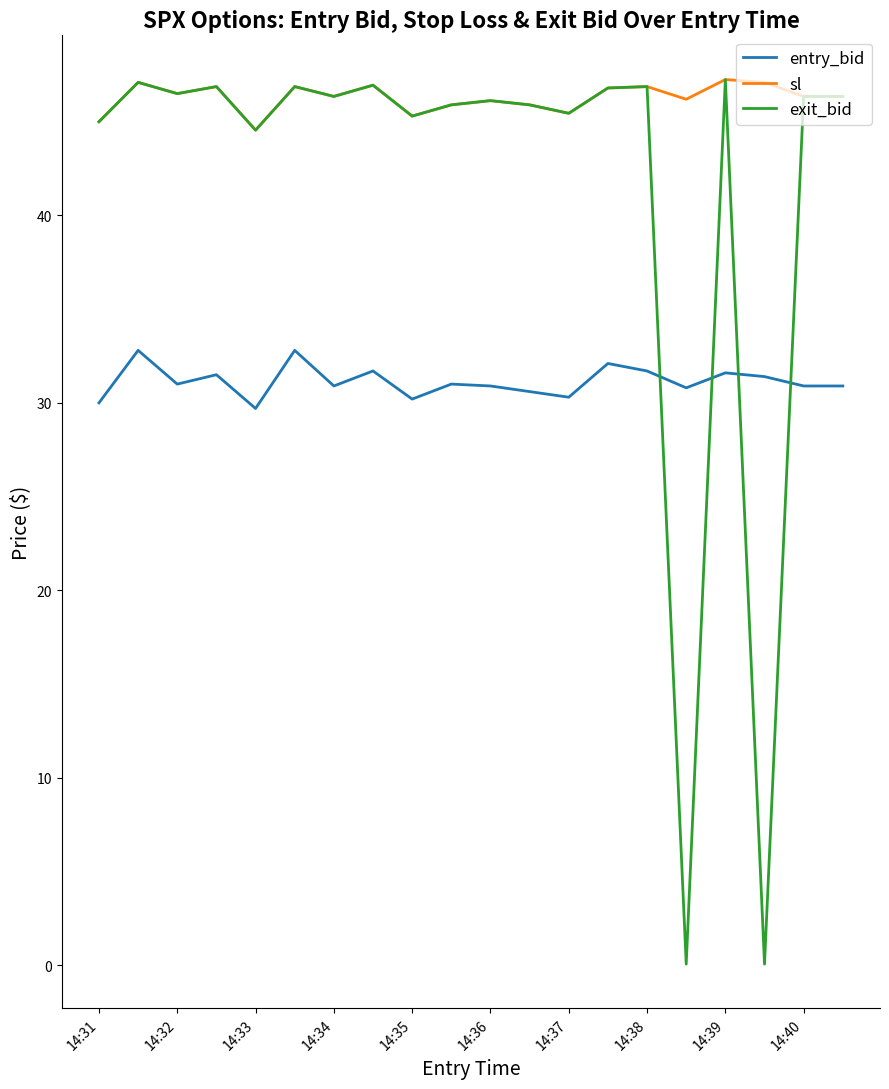

How many times do entry_bid and exit_bid cross each other?

4